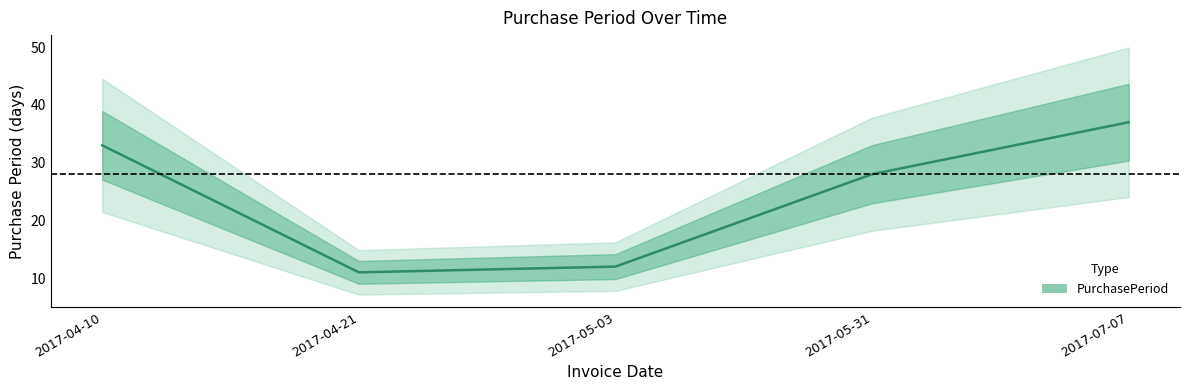

What is the value of the 1st point from the left?

33